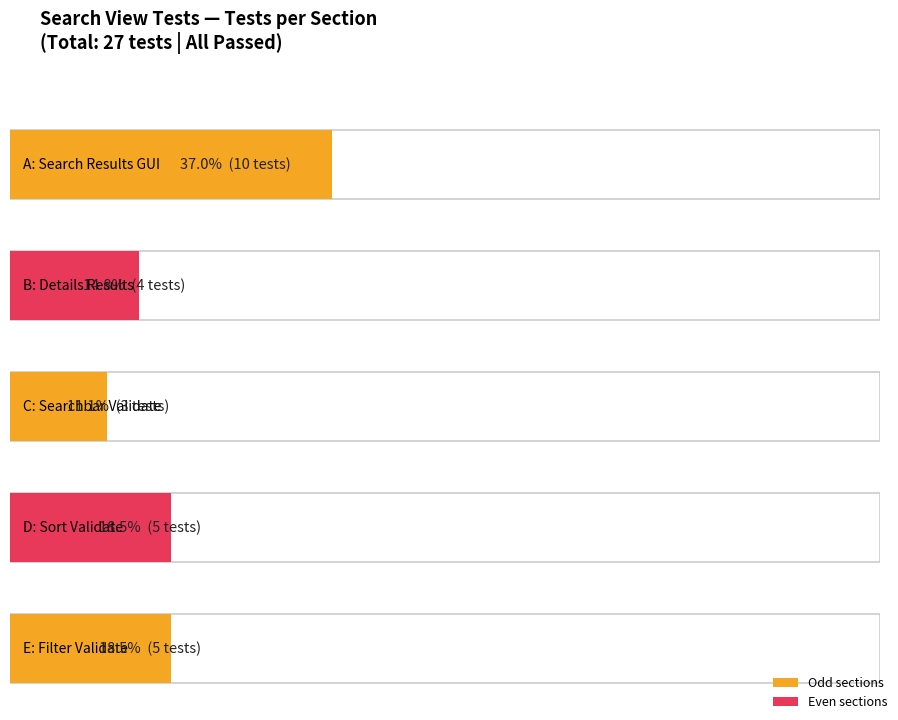

What is the difference between the maximum and minimum values in the Search Results GUI series?

7